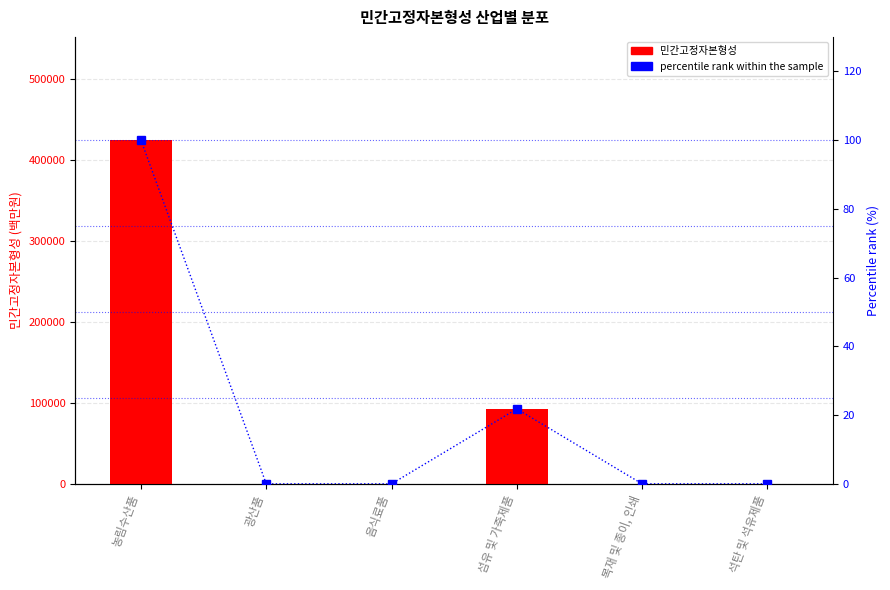

What is the label of the 1st bar from the right?

석탄 및 석유제품